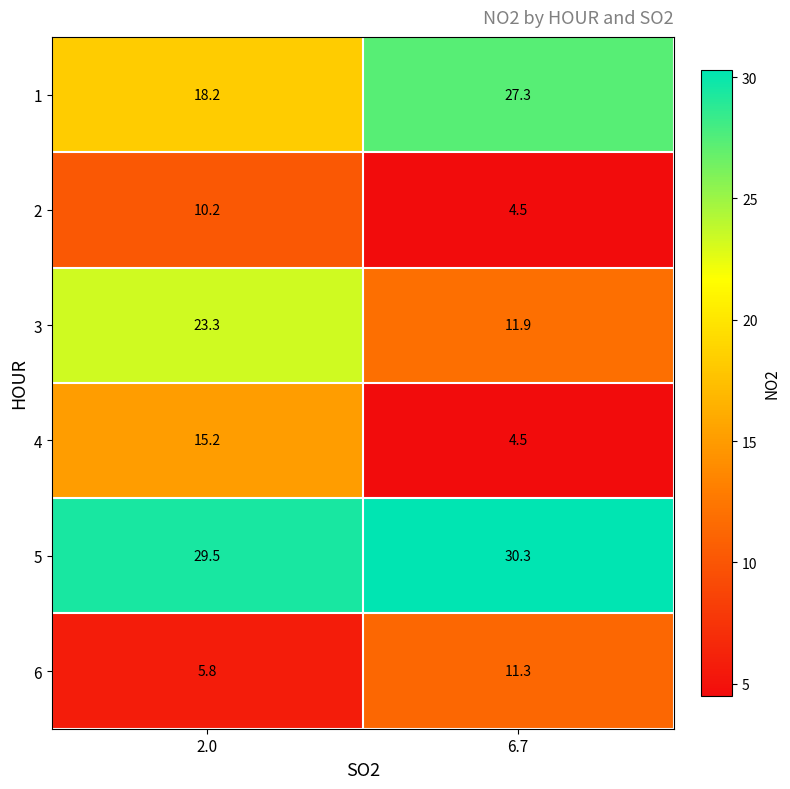

At how many categories does at least one series exceed 22?

2